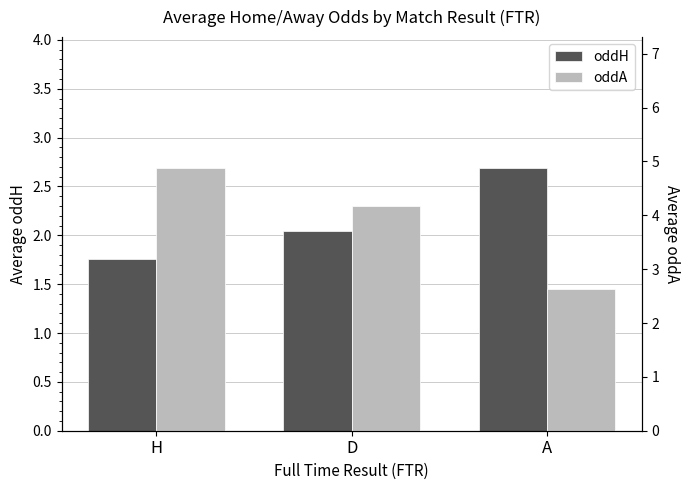

What is the value of the oddA bar at the 3rd from the left?

2.6